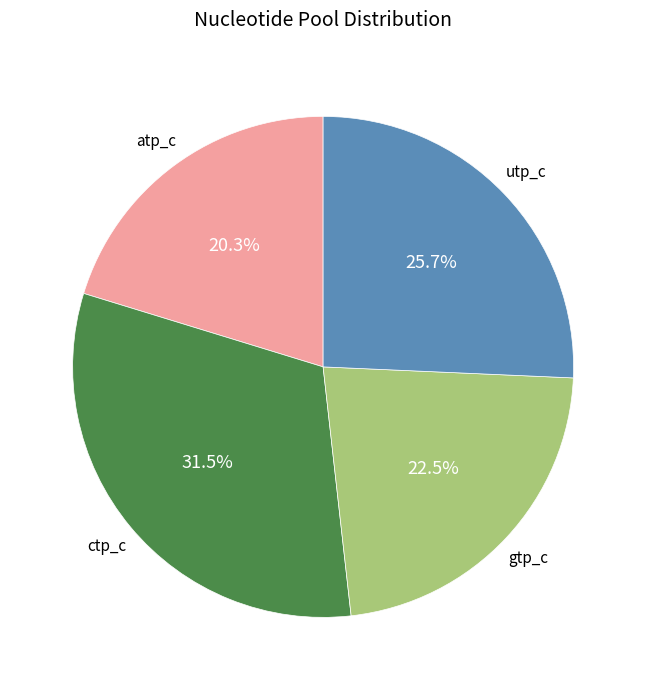

What percentage is the atp_c slice, to the nearest percent?

20%